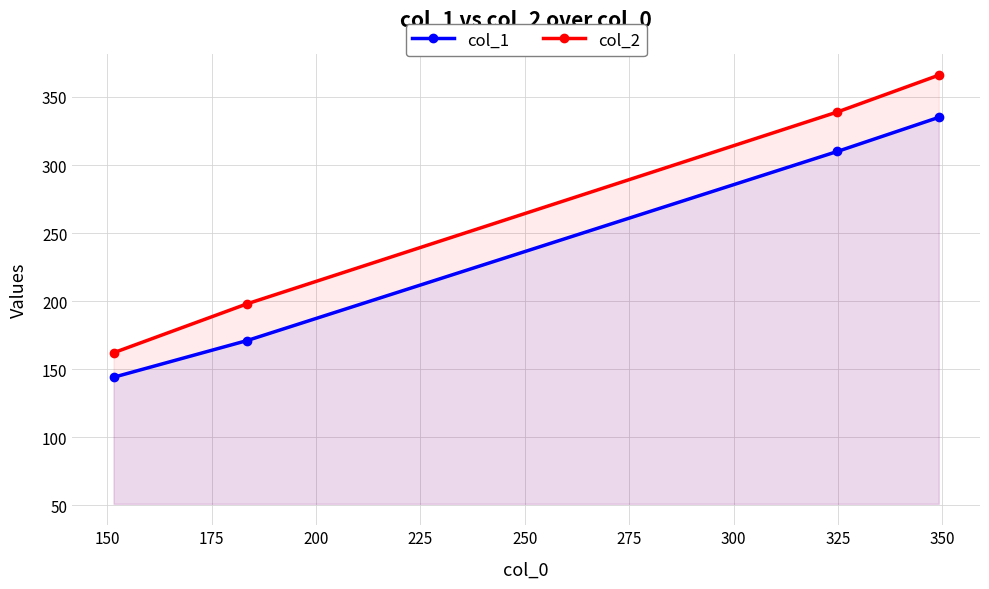

What is the maximum value for col_2?

366